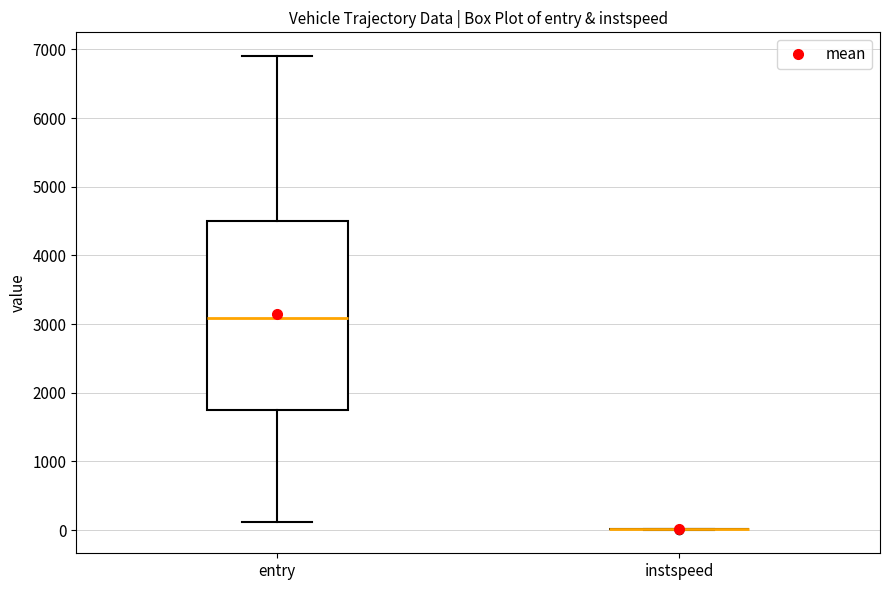

Reading left to right, transcribe this box plot: for each box, give where its median line is, the range the box spans, and where its two whiskers end, as read against the y-axis. The values are not printed on the chart, so give them approximately, as read against the axis.

entry: median 3100, box 1700 to 4500, whiskers 100 to 6900
instspeed: box collapsed to a line at 0, whiskers 0 to 0